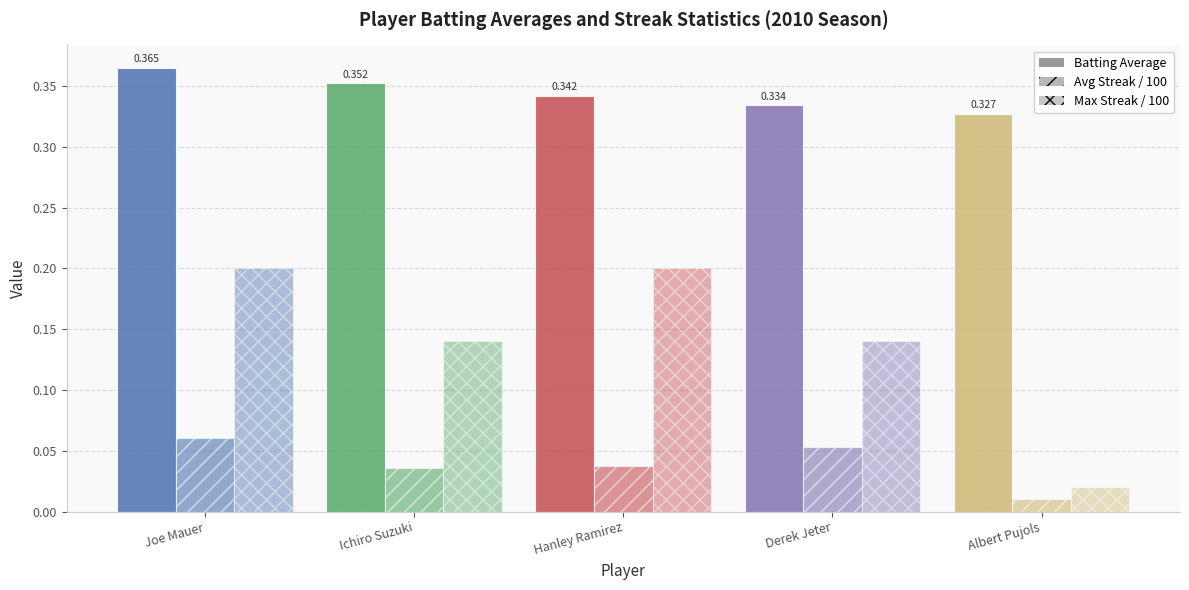

Rank the series at Derek Jeter from lowest to highest value.

Avg Streak / 100, Max Streak / 100, Batting Average